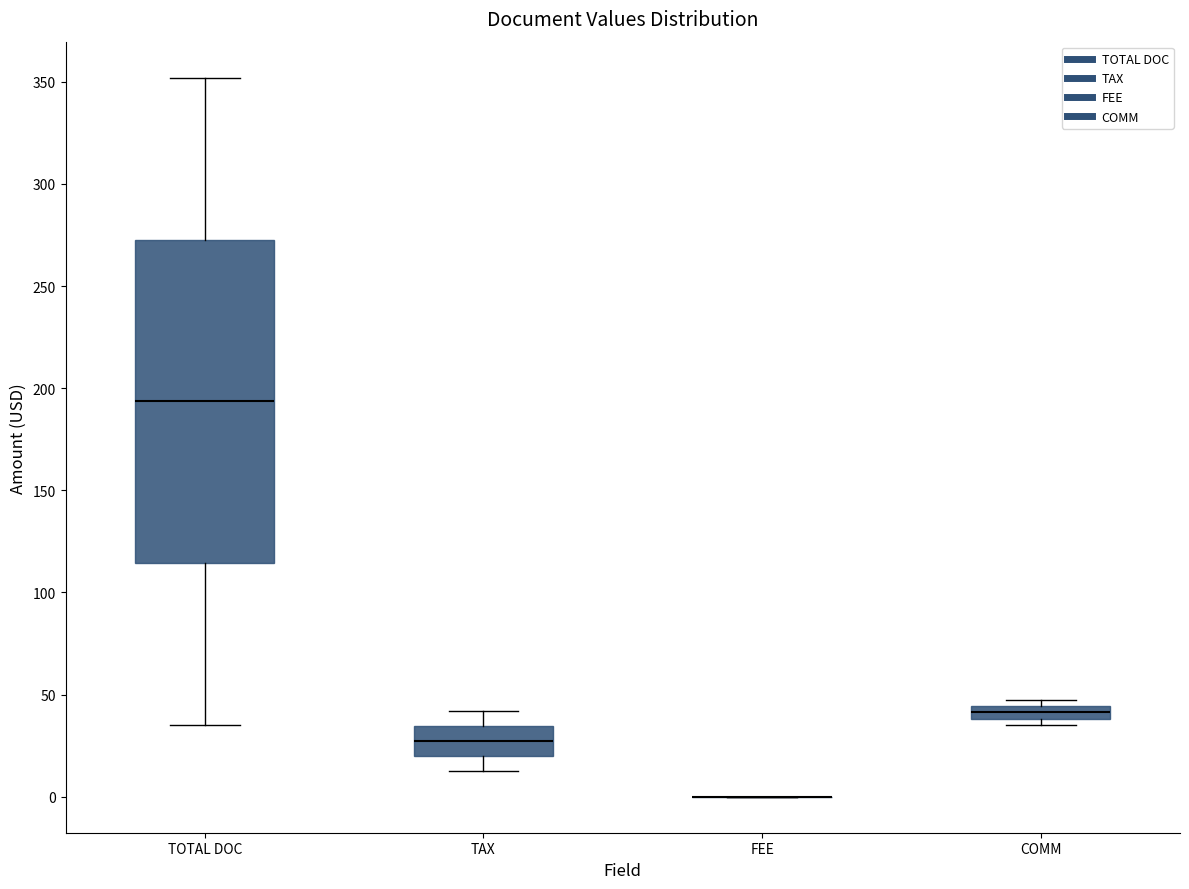

Which box is the tallest, from its lower edge to its upper edge?

TOTAL DOC